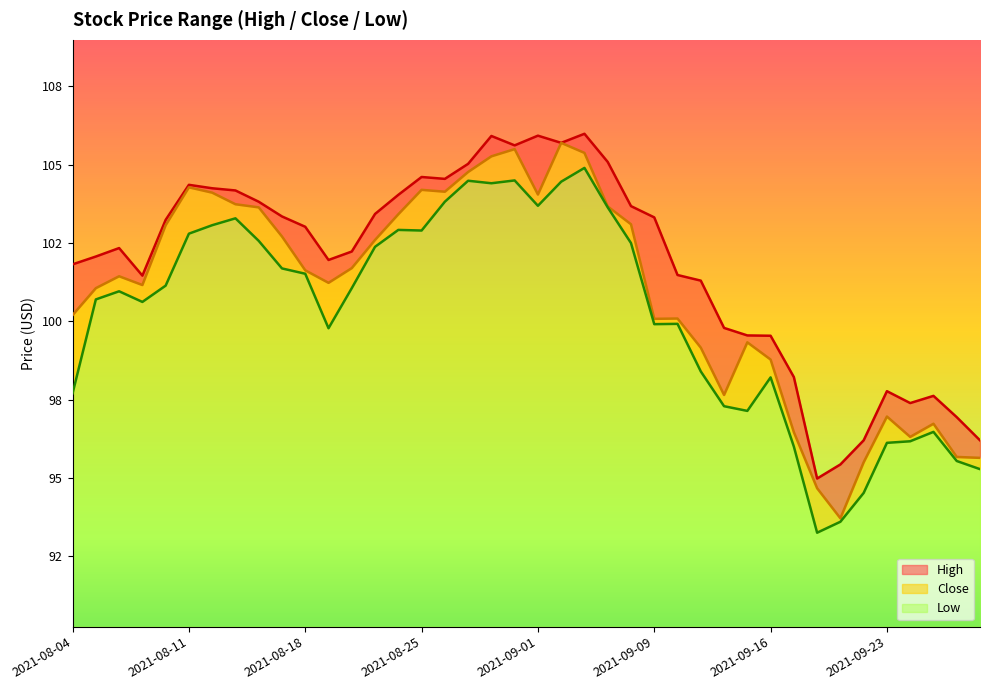

Is it true that High equals 105.7 at 2021-09-02?

True